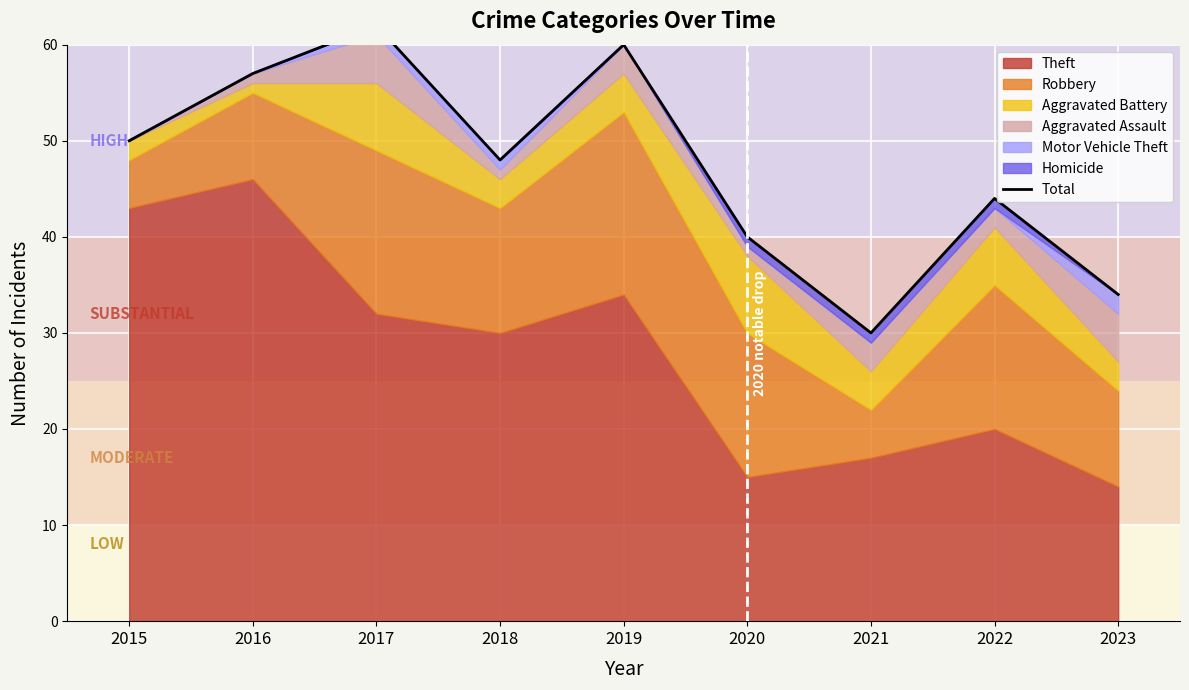

Where is the first local minimum?

2018